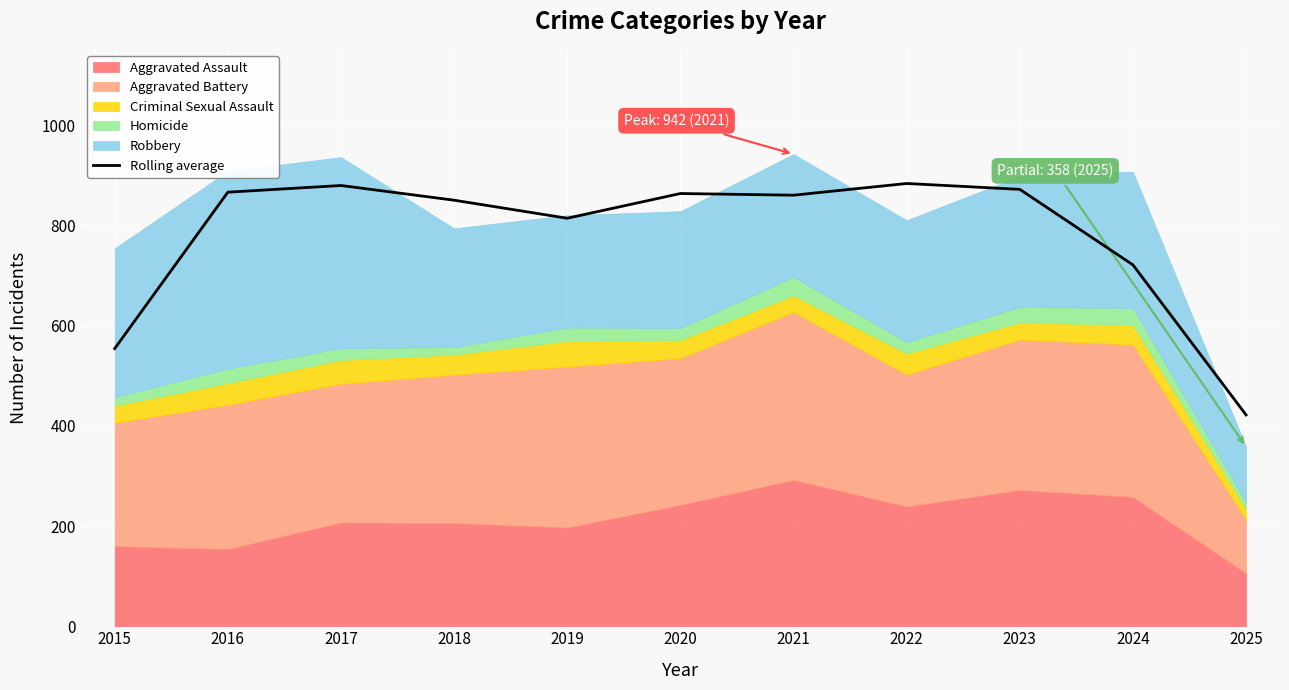

At which label is Rolling average closest to 652?

2024